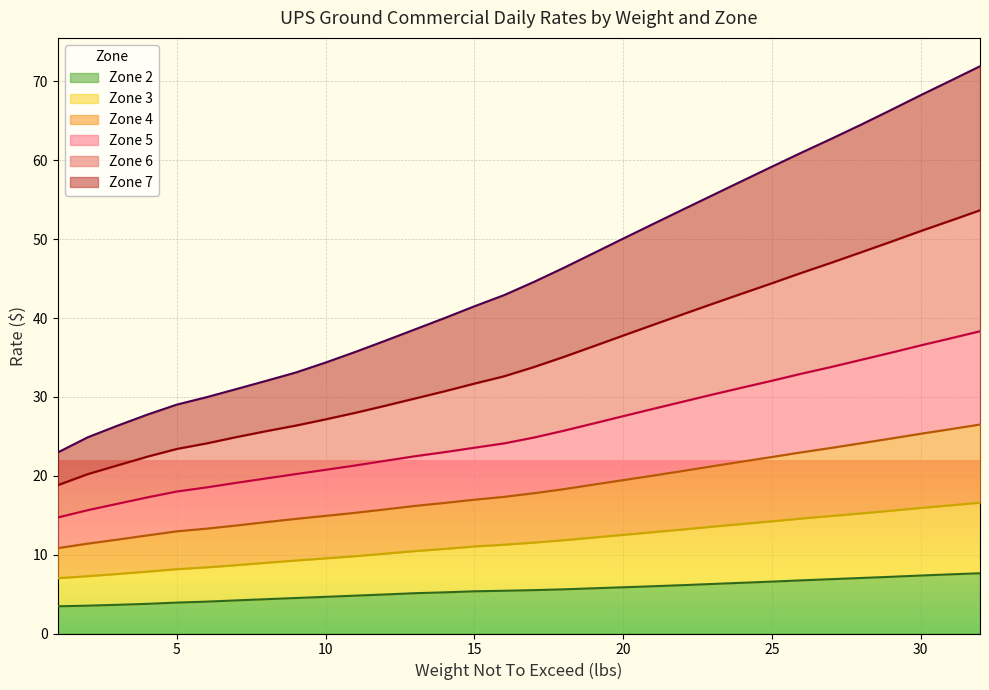

What is the minimum value for Zone 2?

3.5